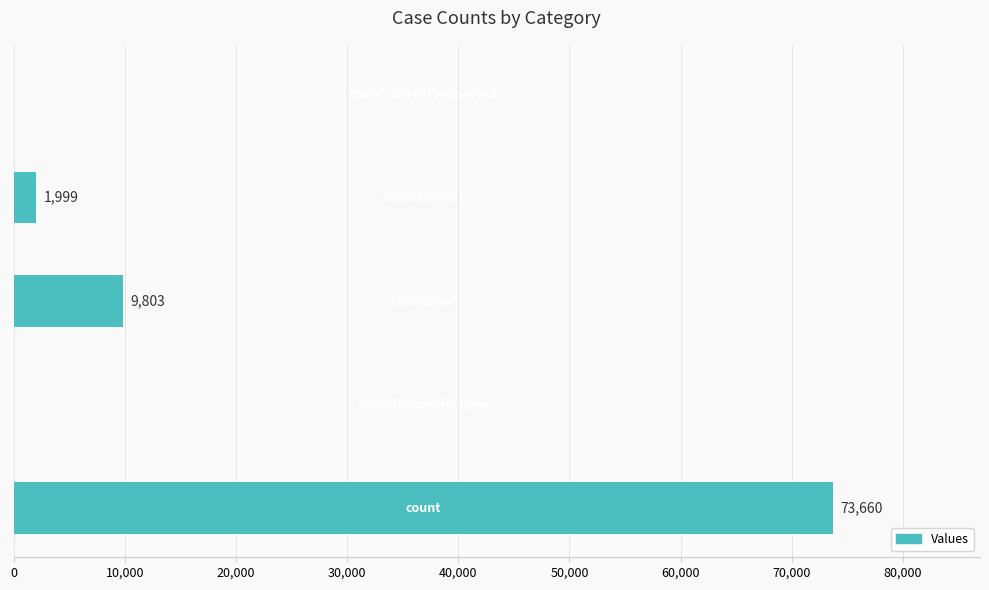

What is the sum of all values?

85462